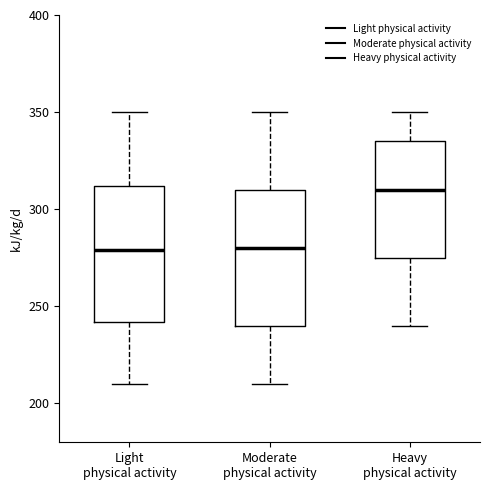

Reading left to right, read every box against the y-axis: the position of its median line, the range the box covers, and the ends of its whiskers. The values are not printed on the chart, so give them approximately, as read against the axis.

Light physical activity: median 280, box 240 to 310, whiskers 210 to 350
Moderate physical activity: median 280, box 240 to 310, whiskers 210 to 350
Heavy physical activity: median 310, box 275 to 335, whiskers 240 to 350